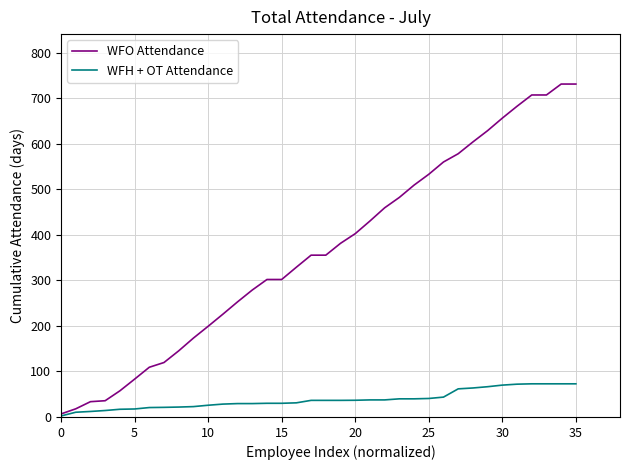

Rank the series by their maximum value, from highest to lowest.

WFO Attendance, WFH + OT Attendance